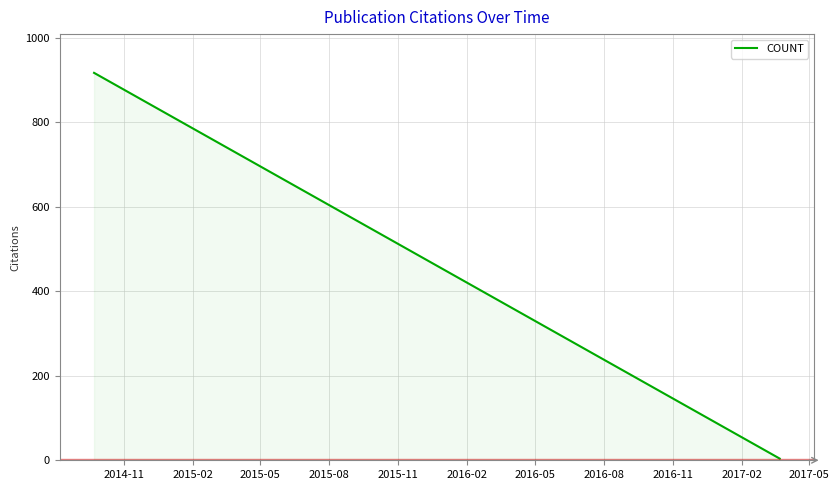

What is the difference between the maximum and minimum values?

913